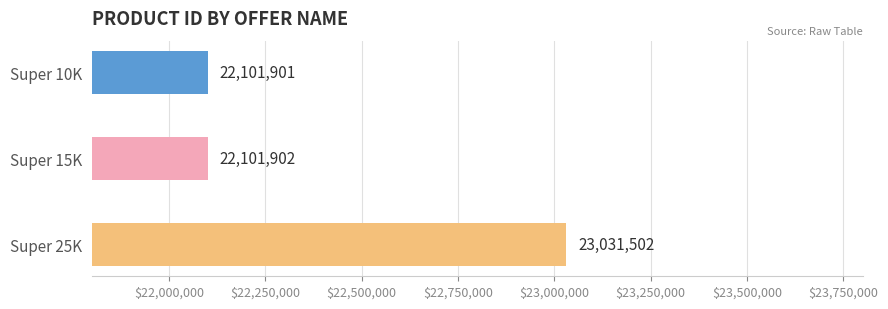

Reading left to right, list all the values displayed in this chart.

22101901	22101902	23031502